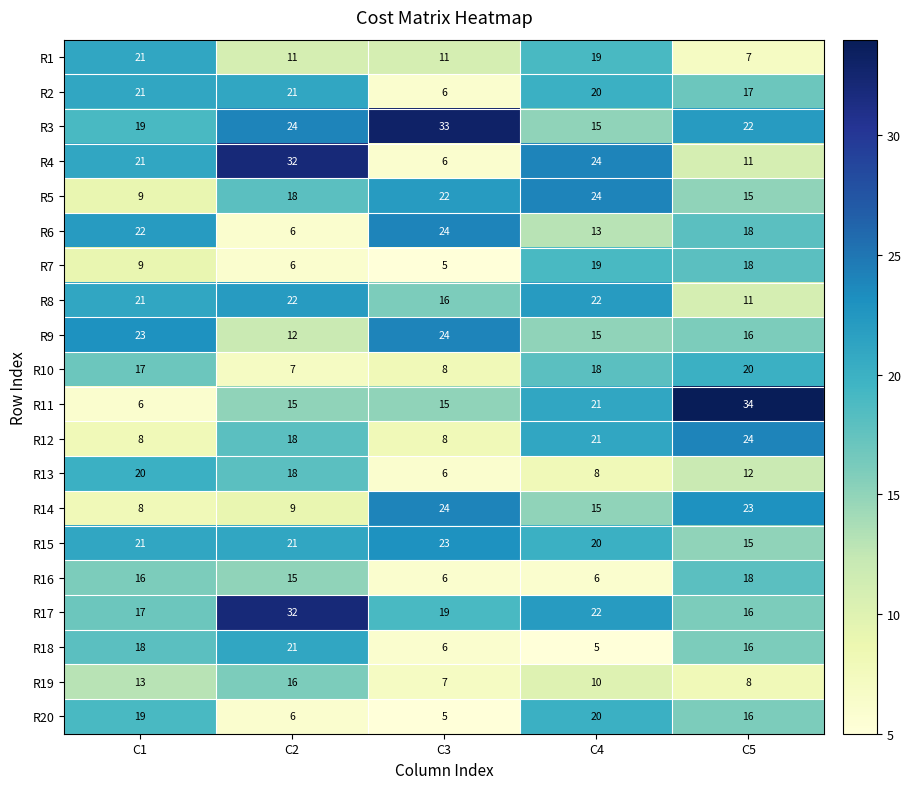

What is the difference between the second highest and minimum values in the R13 series?

12